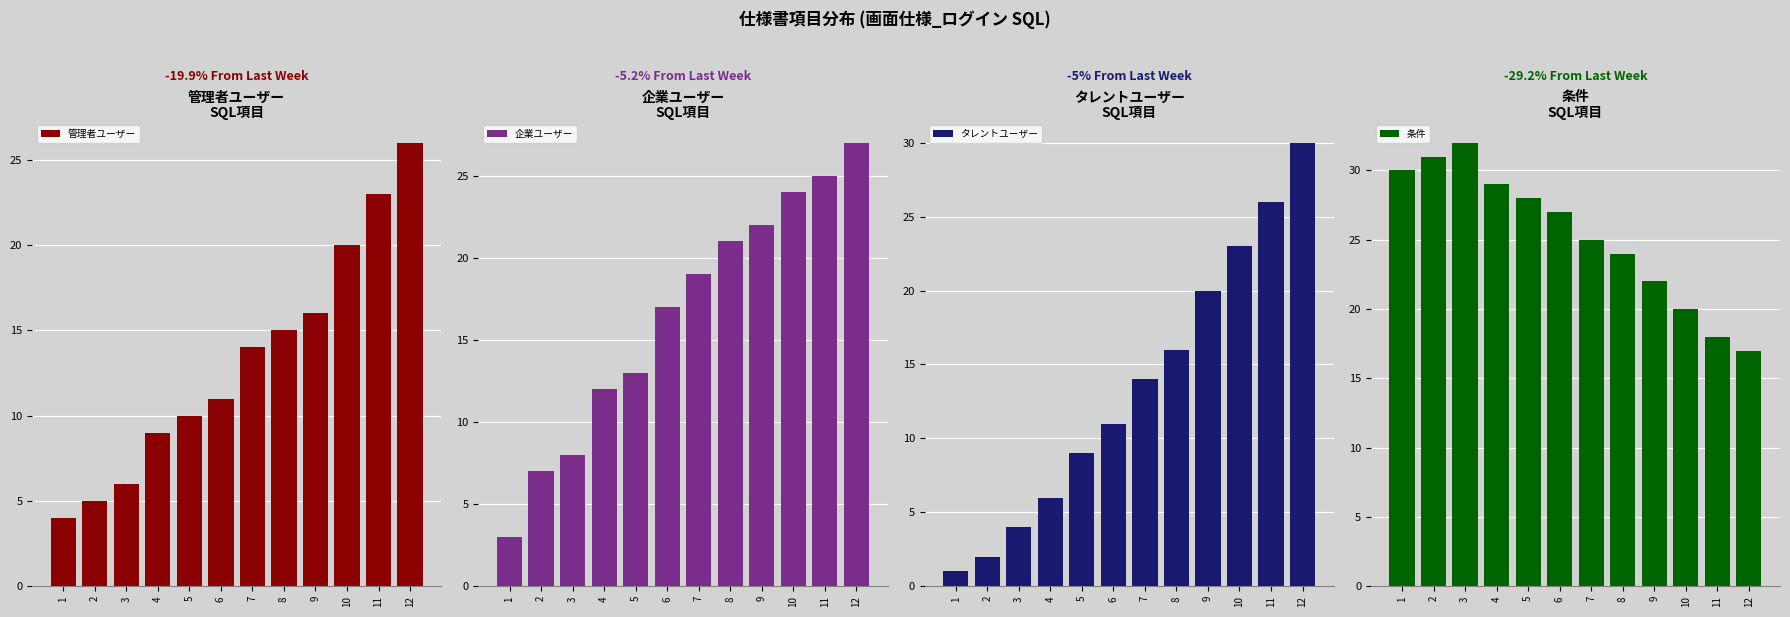

What is the total value across all series at 8?

76